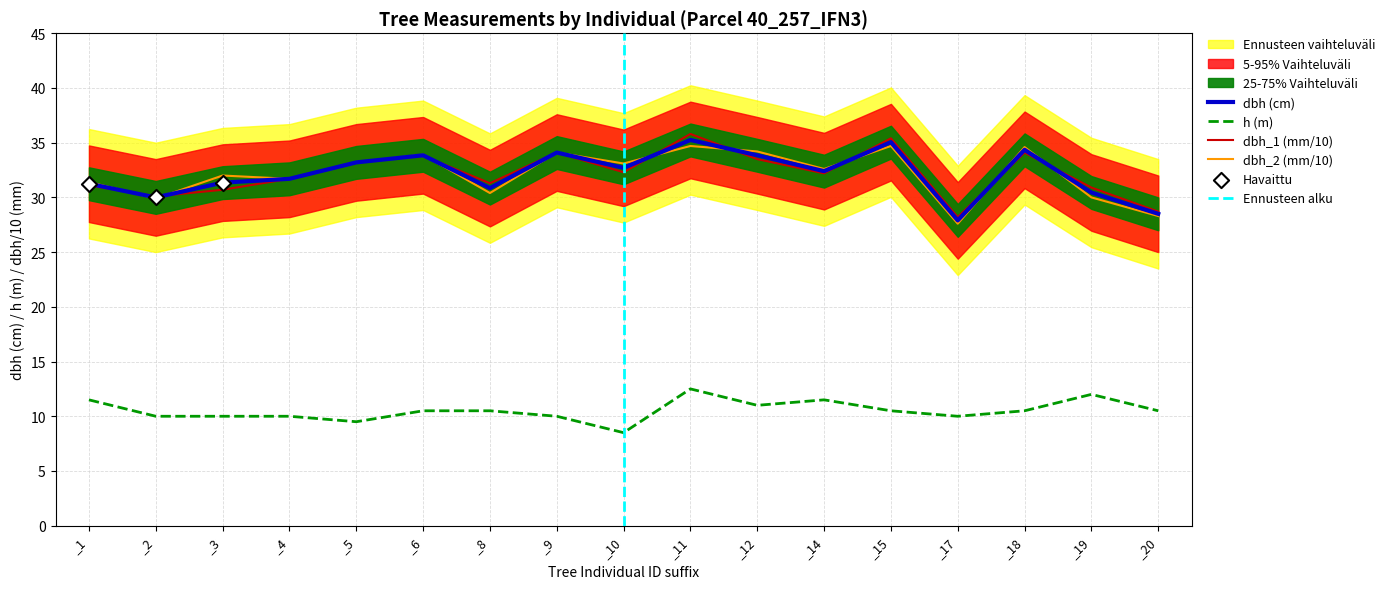

True or false: h (m) and dbh_2 (mm/10) intersect in this chart.

False